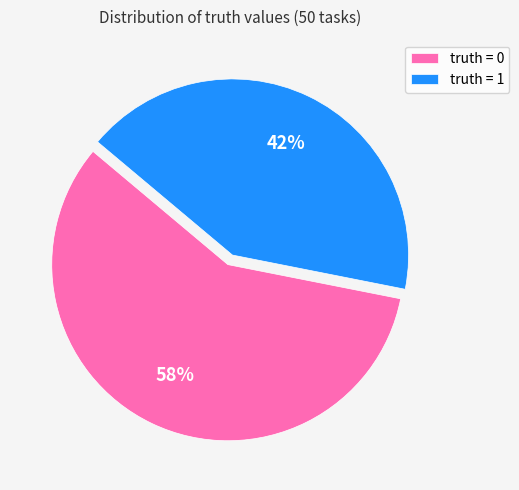

What is the ratio of the value at truth = 0 to the value at truth = 1?

1.4